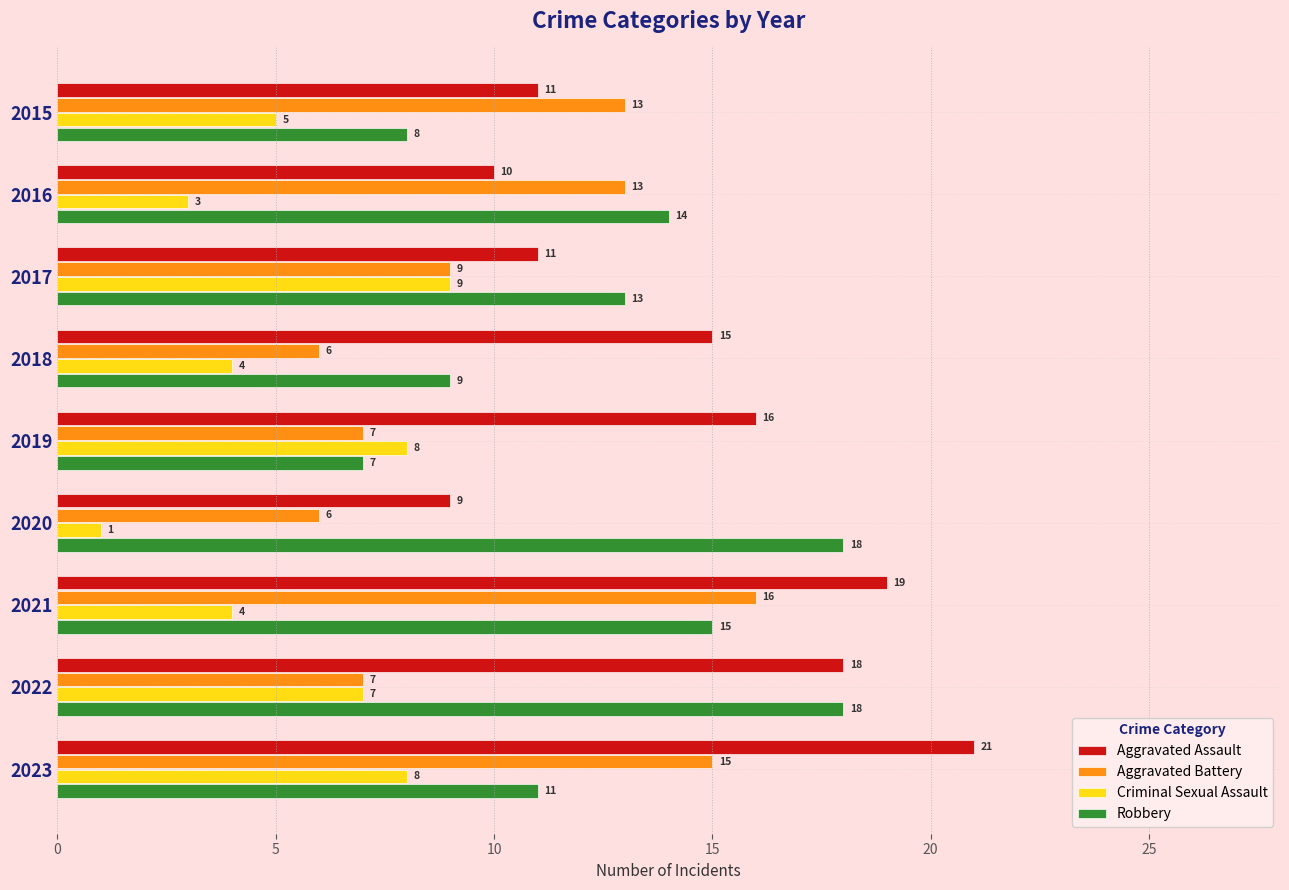

Rank the series at 2020 from lowest to highest value.

Criminal Sexual Assault, Aggravated Battery, Aggravated Assault, Robbery